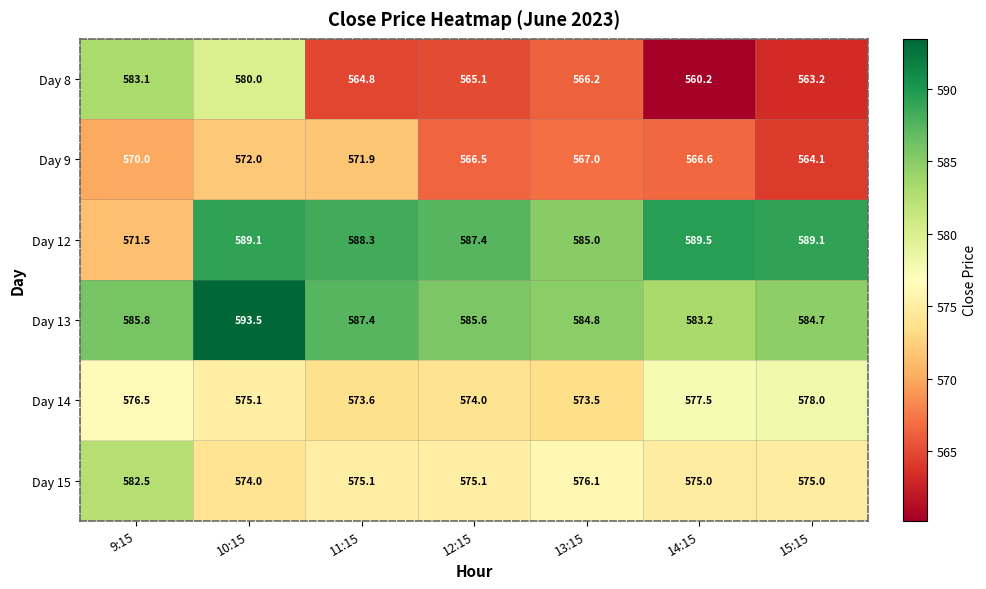

Is it true that Day 12 equals 585.0 at 13:15?

True